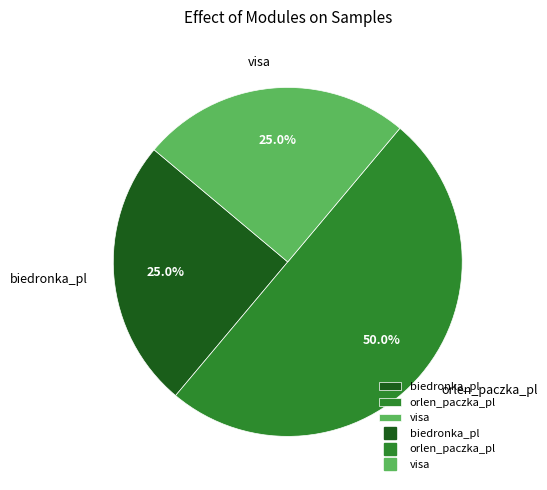

How many slices are in this pie chart?

3